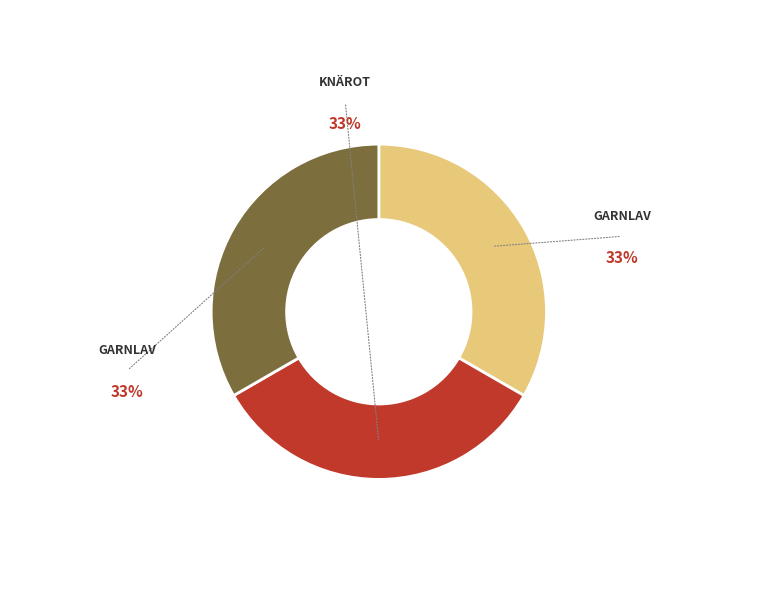

Is there a majority slice in this chart?

No